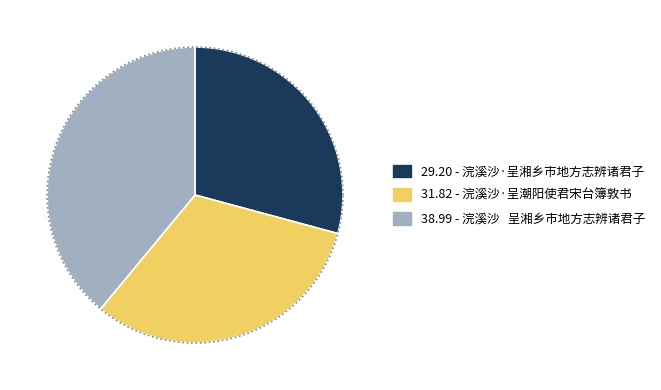

To the nearest percent, what percentage of the pie is 浣溪沙   呈湘乡市地方志辨诸君子?

39%